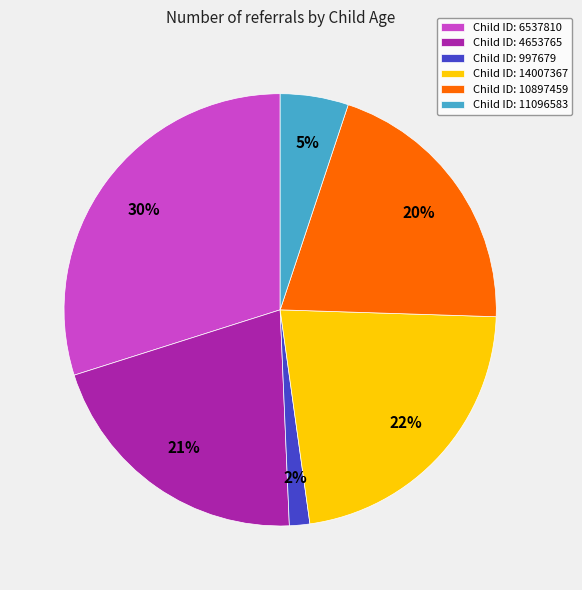

Do Child ID: 10897459 and Child ID: 997679 together represent more than half of the pie?

No